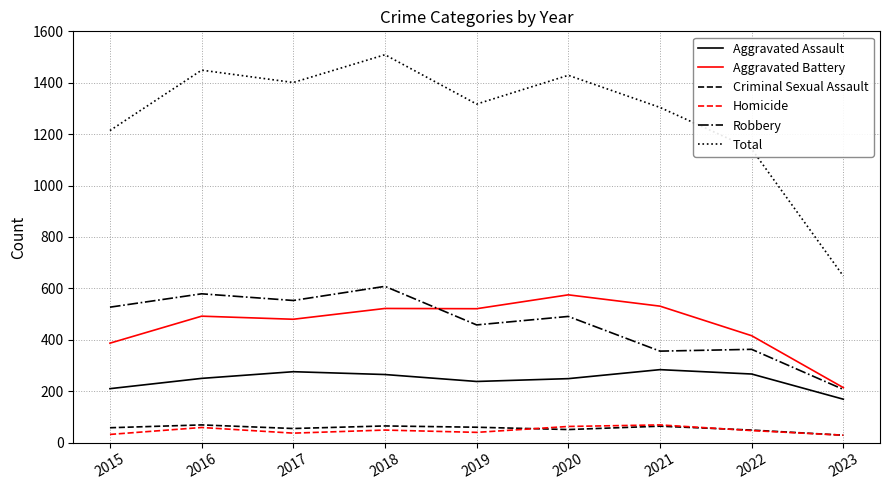

What is the difference between the maximum and second lowest values in the Robbery series?

252